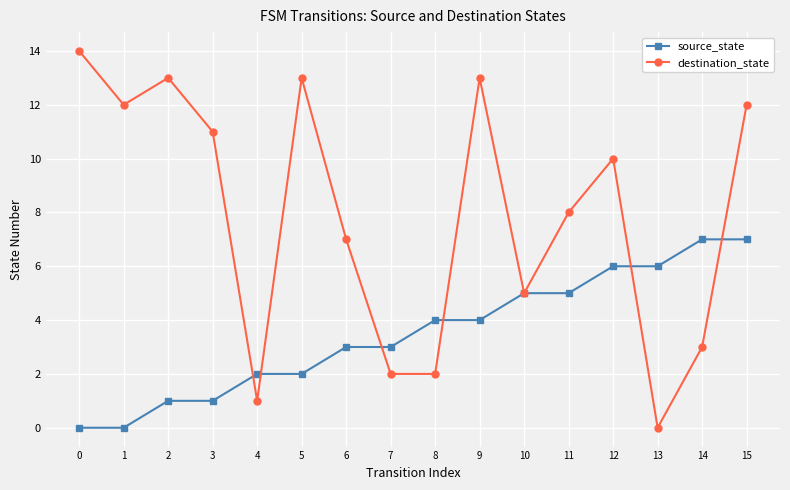

What is the approximate value of source_state at 13?

6